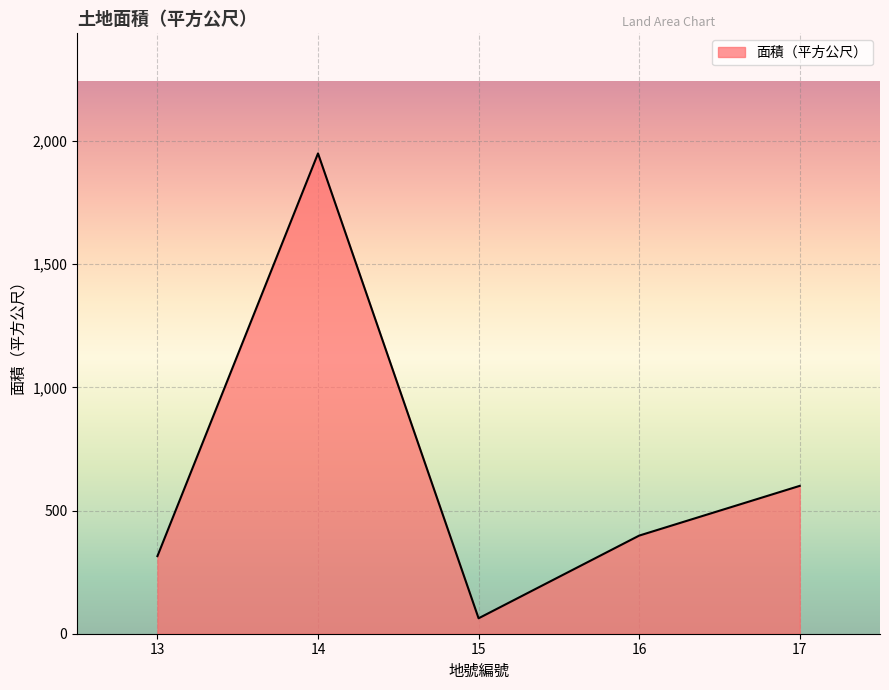

What is the average value?

665.0